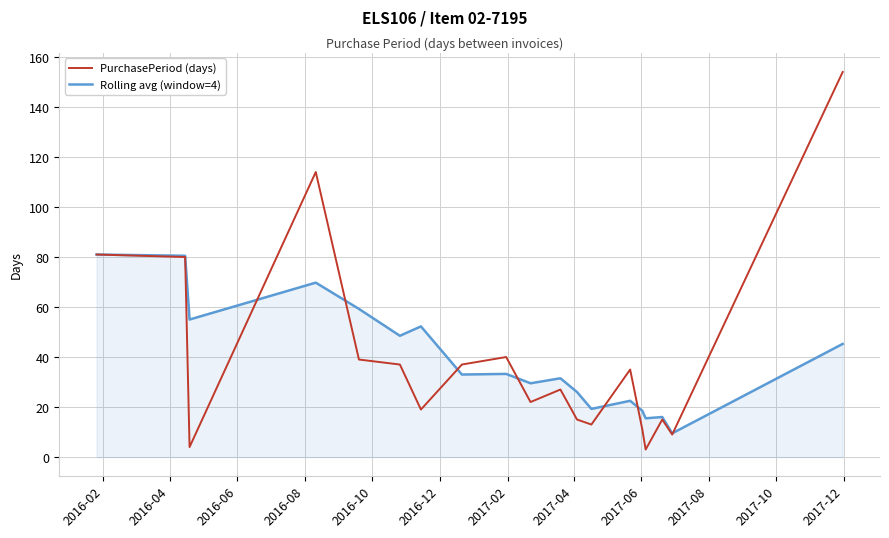

Rank the series by their maximum value, from highest to lowest.

PurchasePeriod (days), Rolling avg (window=4)